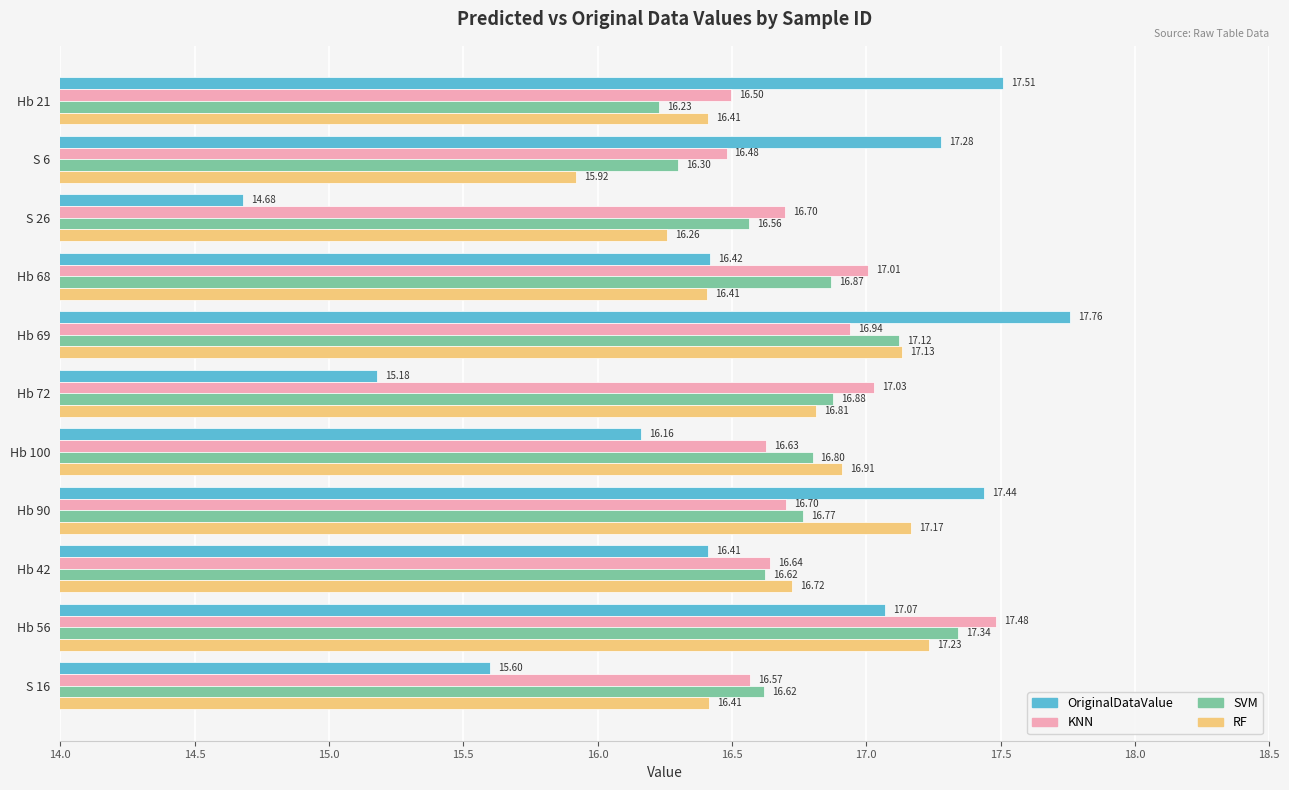

At how many categories does at least one series exceed 15?

11